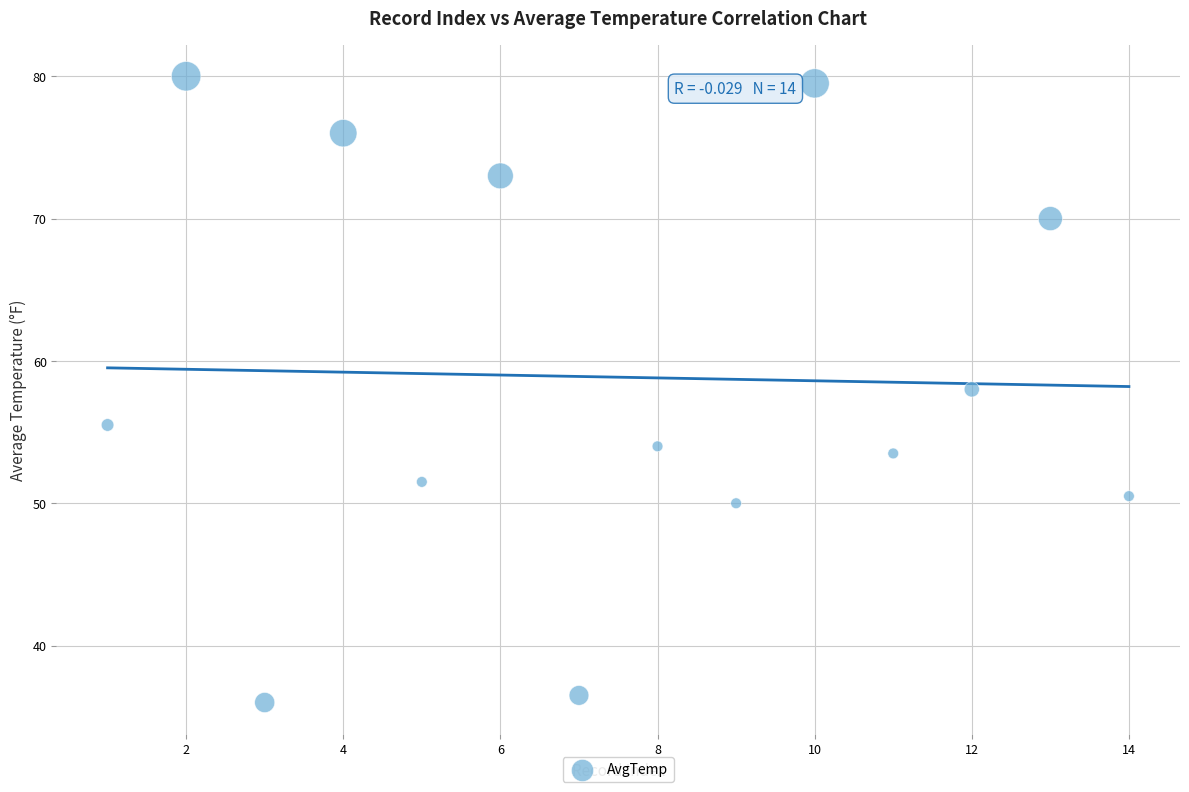

What is the range of Y values (max minus min)?

44.0